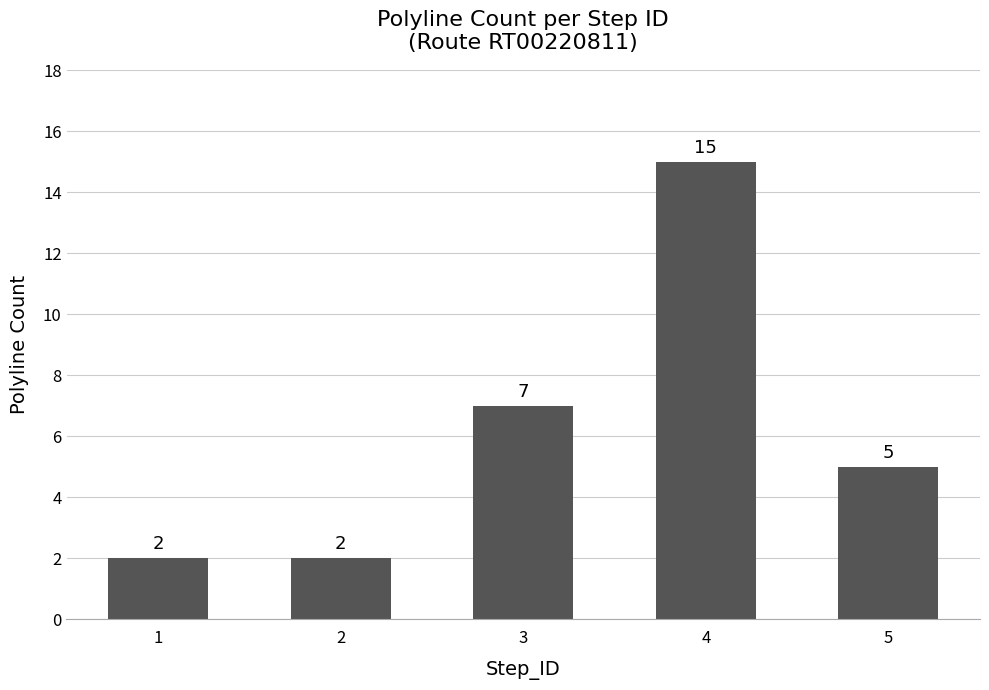

What is the change in value from 2 to 4?

+13